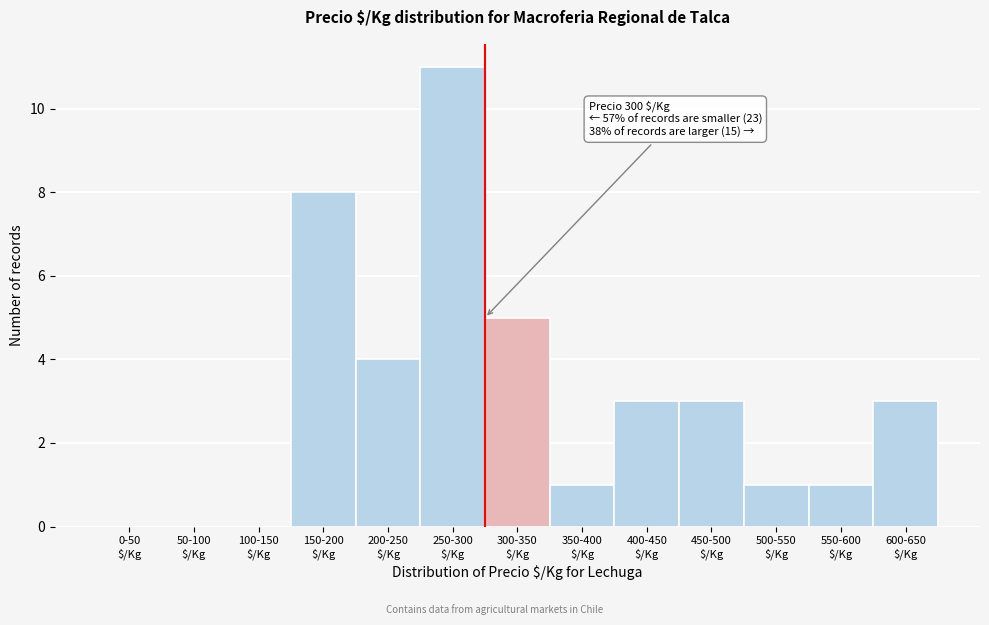

What is the greatest value displayed?

11